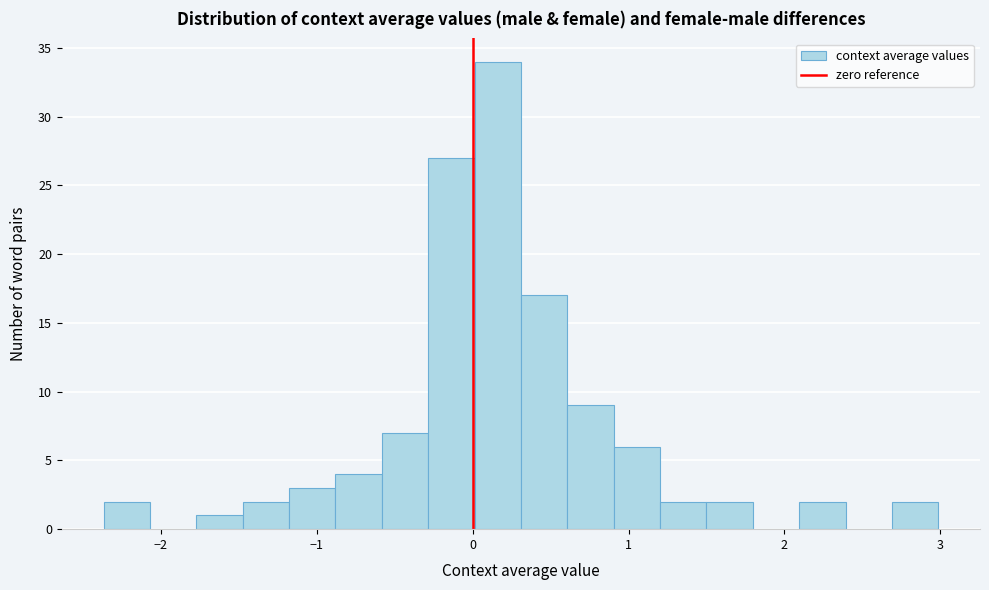

Around what value on the x-axis is the tallest bar? Give the approximate position of its centre, as read against the axis.

0.2